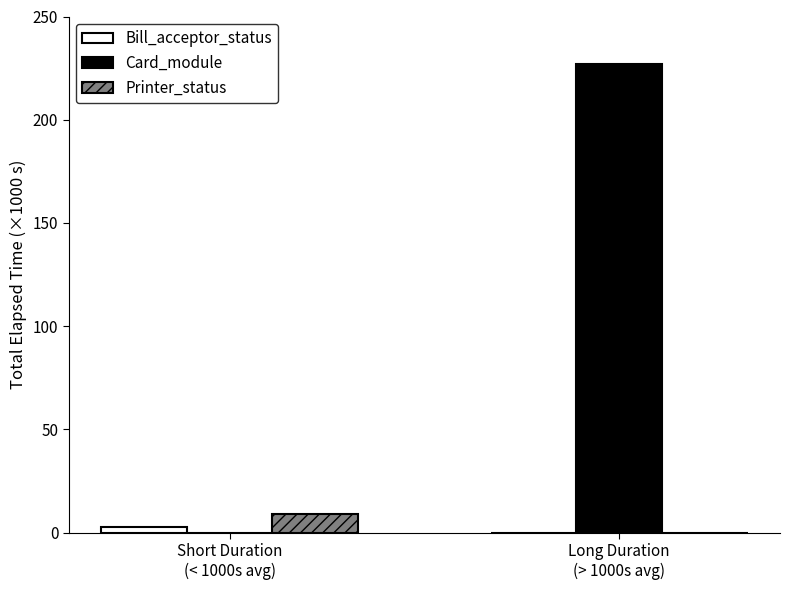

Which series has the widest spread of values?

Card_module